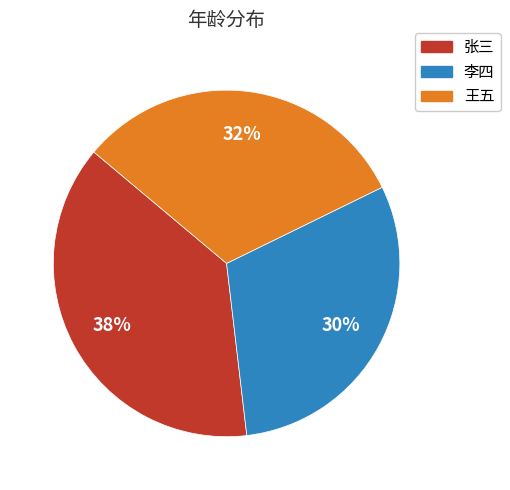

To the nearest percent, what portion does 张三 represent?

38%